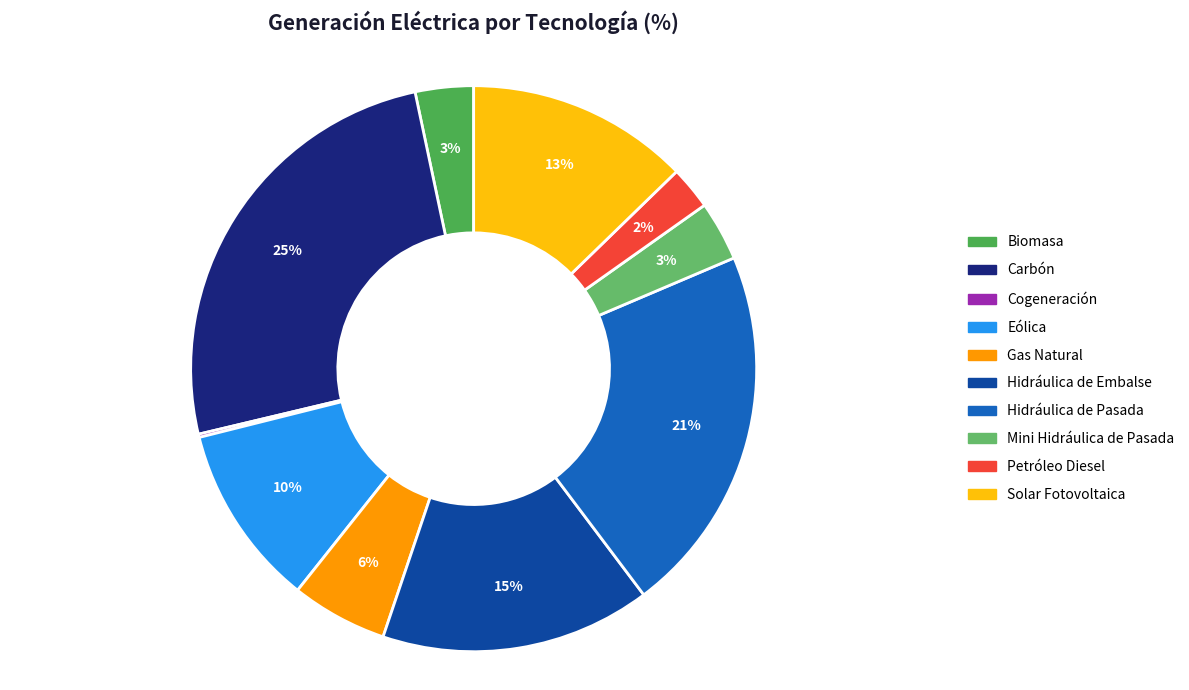

Is it true that Hidráulica de Pasada is 21% of the pie?

True